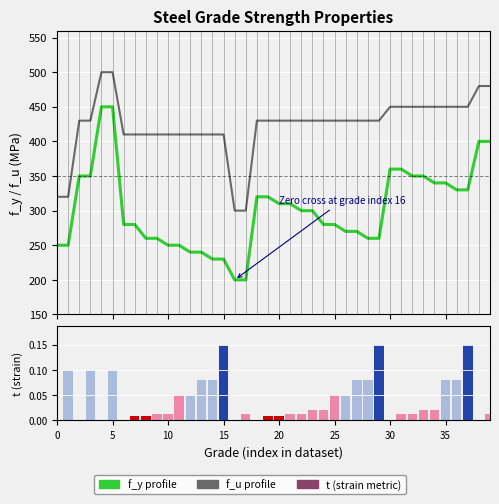

Is it true that f_y equals 55.7 at 17?

False